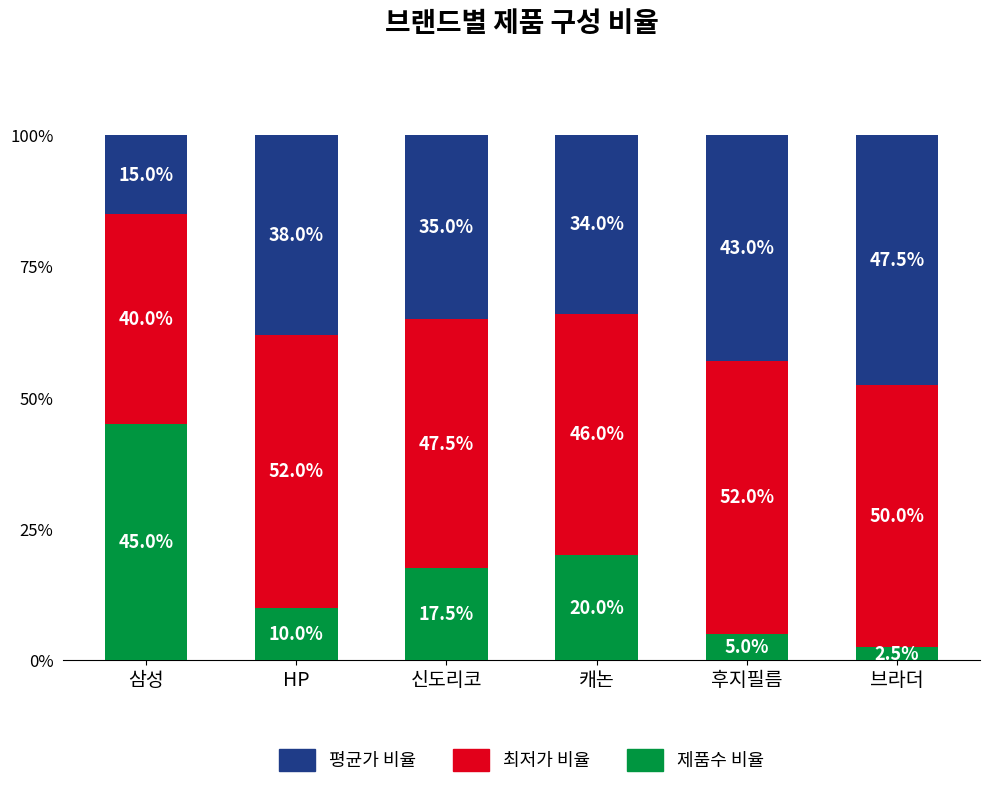

Where does the 제품수 비율 series first go above 17?

삼성